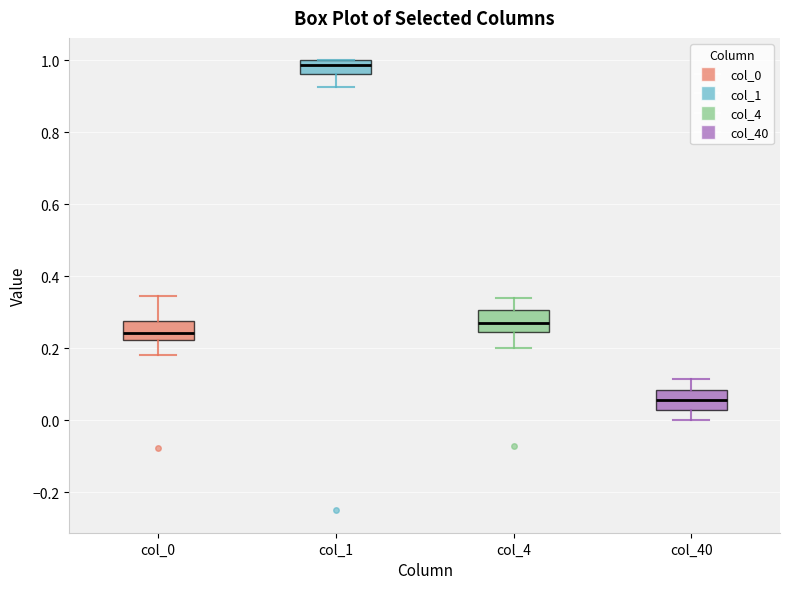

Reading left to right, transcribe this box plot: for each box, give where its median line is, the range the box spans, and where its two whiskers end, as read against the y-axis. The values are not printed on the chart, so give them approximately, as read against the axis.

col_0: median 0.24, box 0.22 to 0.28, whiskers 0.18 to 0.34
col_1: median 0.98, box 0.96 to 1.00, whiskers 0.92 to 1.00
col_4: median 0.28, box 0.24 to 0.30, whiskers 0.20 to 0.34
col_40: median 0.06, box 0.02 to 0.08, whiskers 0.00 to 0.12